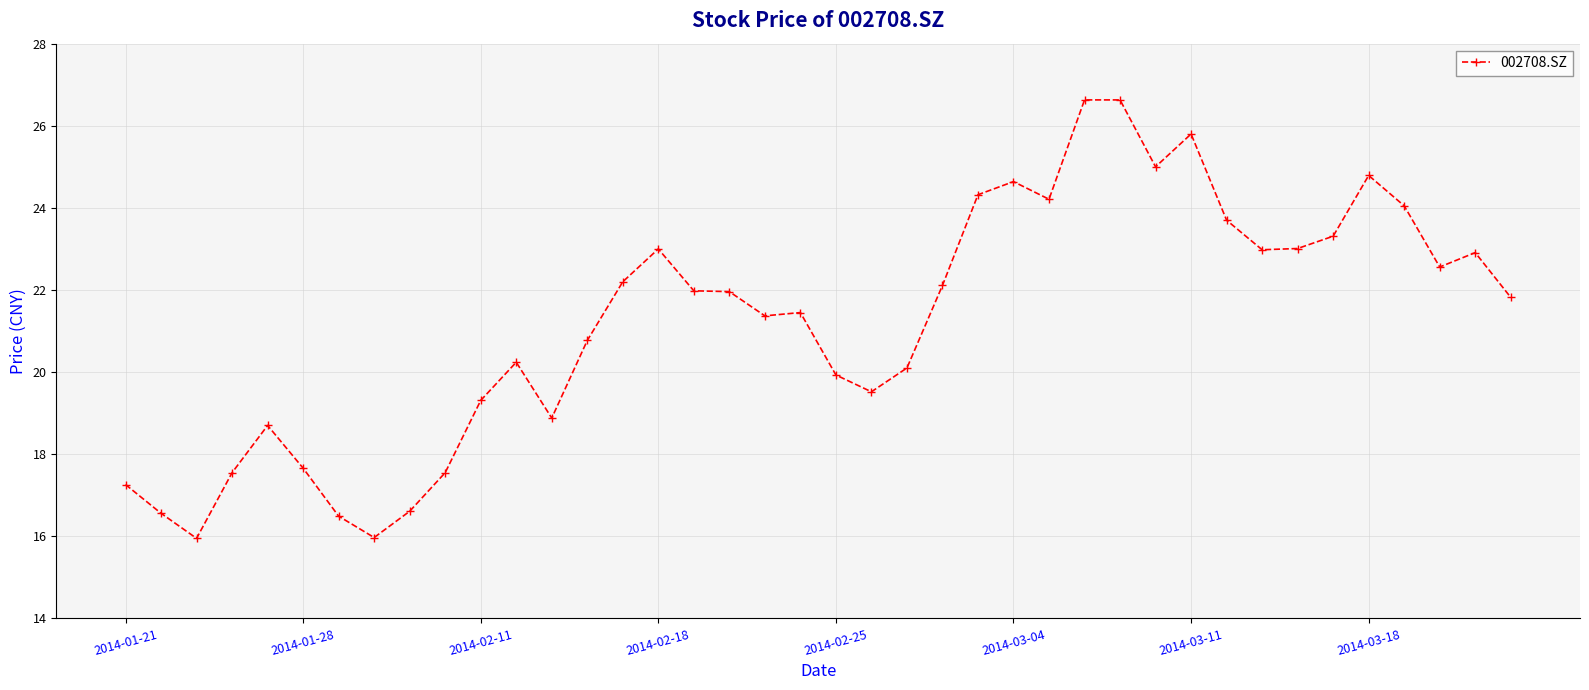

What is the value of the 18th point from the left?

22.0